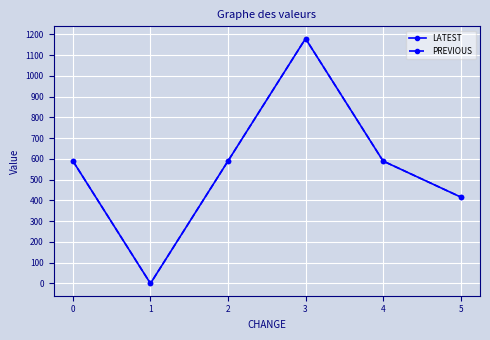

List the series in order of their peak value, lowest first.

LATEST, PREVIOUS